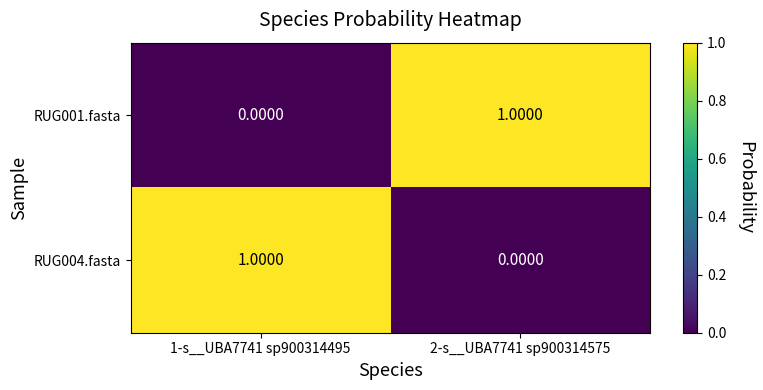

What is the difference between the highest and lowest values at 1-s__UBA7741 sp900314495?

1